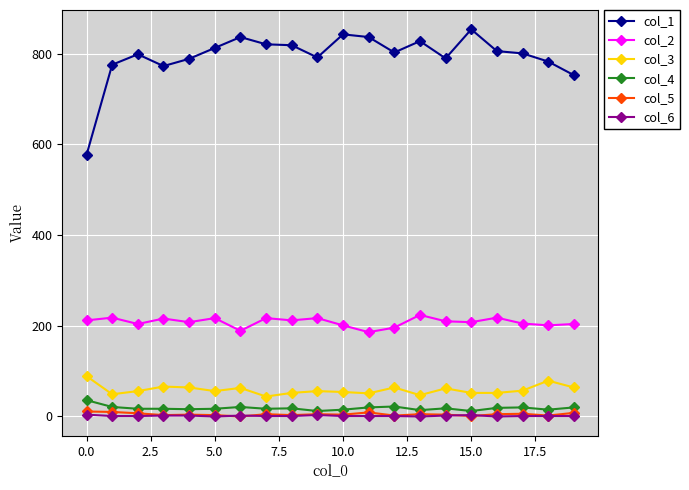

Does the chart have visible grid lines?

Yes